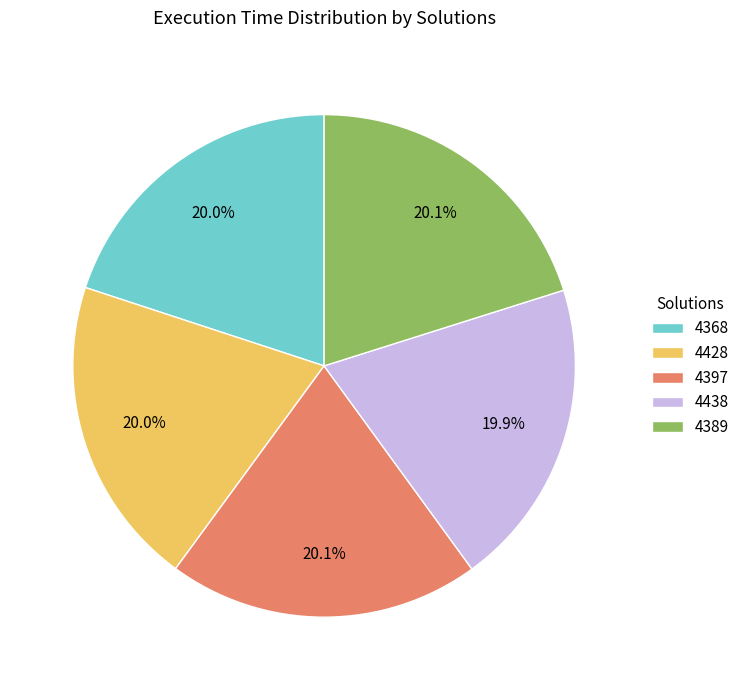

Does 4428 account for over 50% of the chart?

No